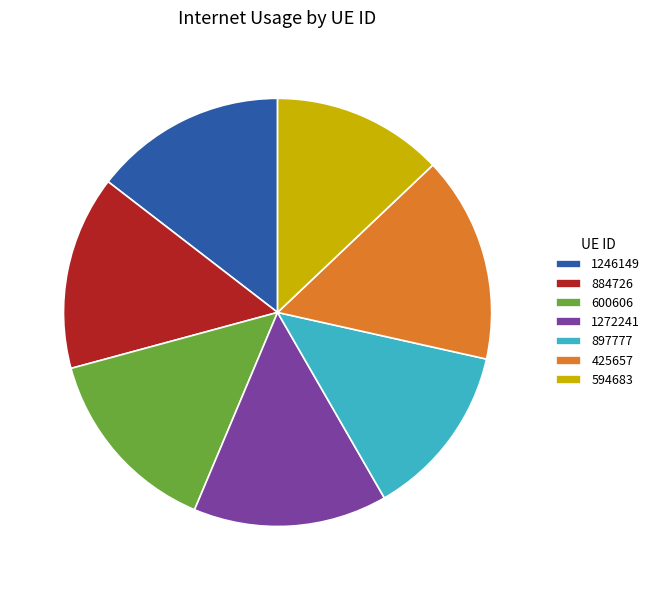

What is the largest slice in the pie chart?

425657